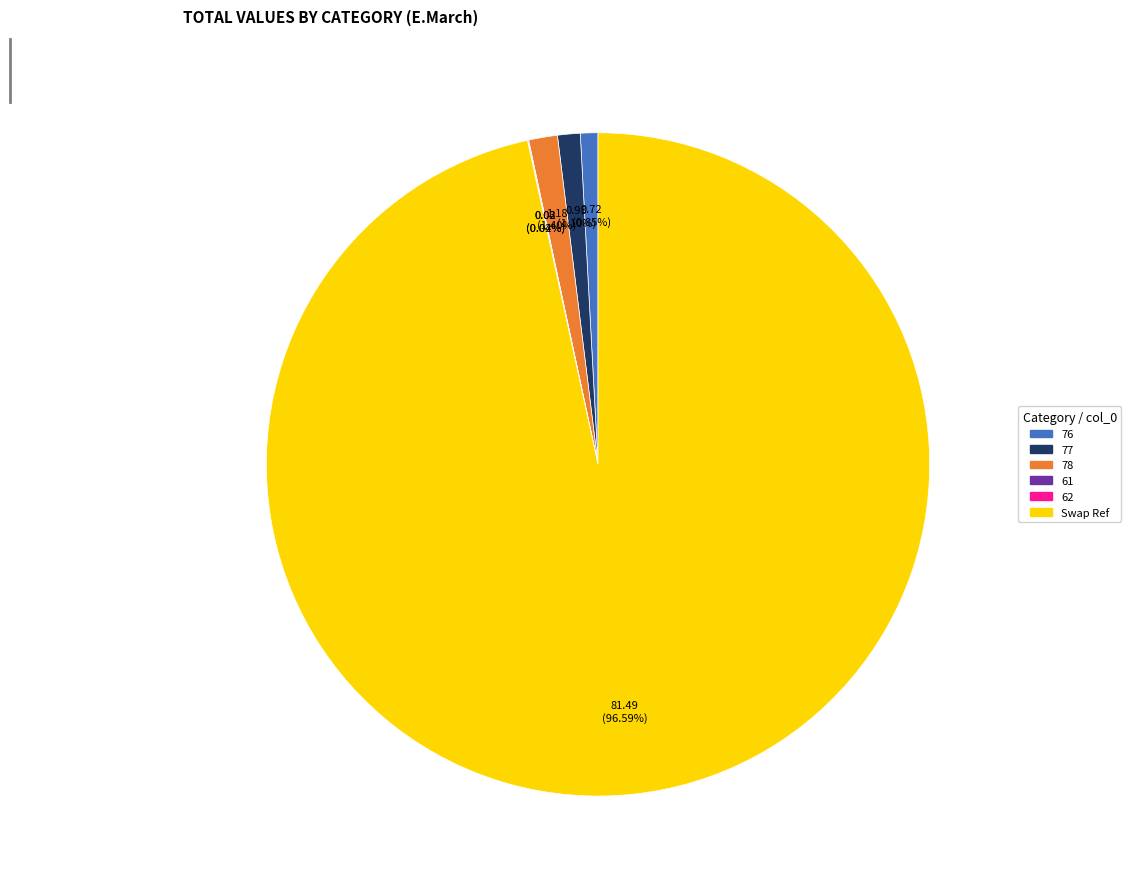

What is the largest slice in the pie chart?

Swap Ref